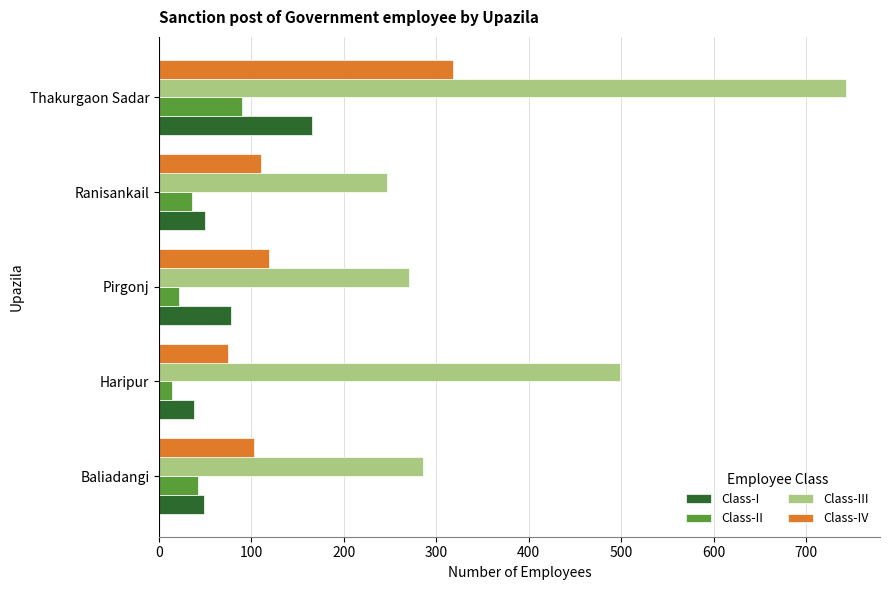

At which category is the sum across all series the highest?

Thakurgaon Sadar